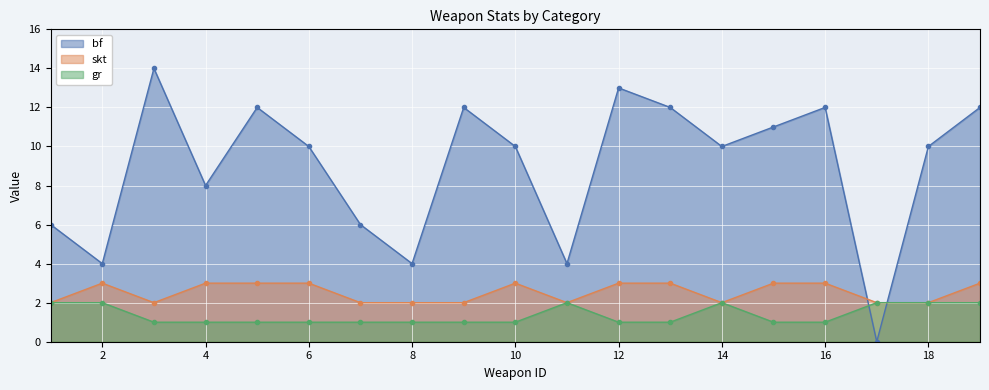

What are all the series names shown in the legend?

bf, skt, gr